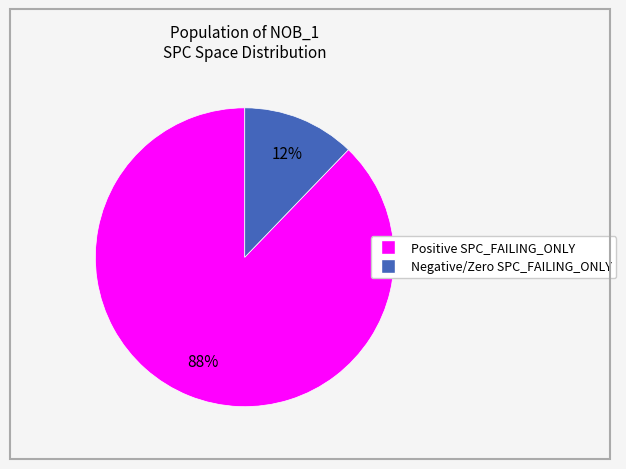

How many segments does this pie chart have?

2